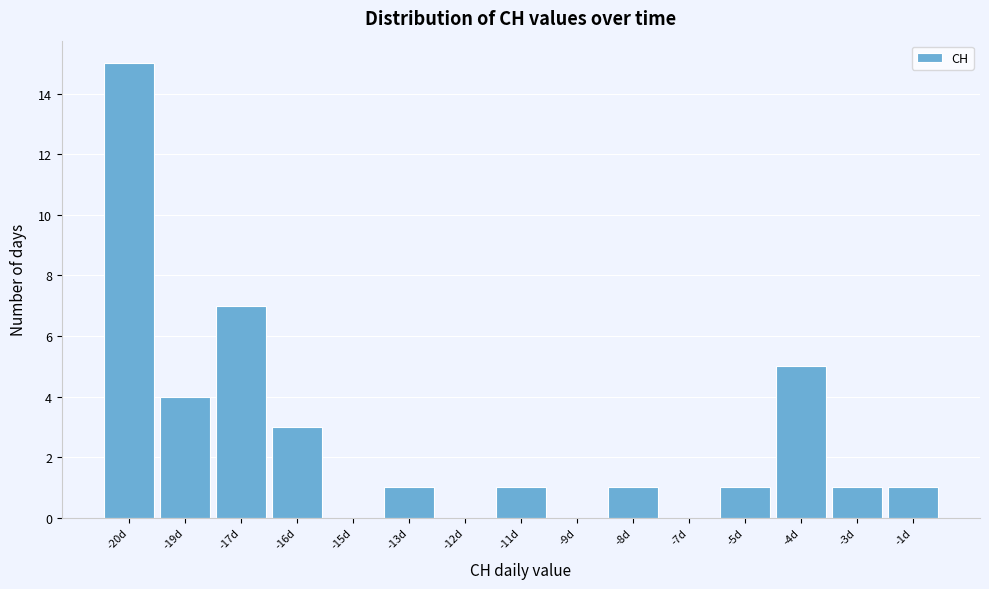

Reading right to left, transcribe all the data shown in this chart.

-1d=1	-3d=1	-4d=5	-5d=1	-7d=0	-8d=1	-9d=0	-11d=1	-12d=0	-13d=1	-15d=0	-16d=3	-17d=7	-19d=4	-20d=15